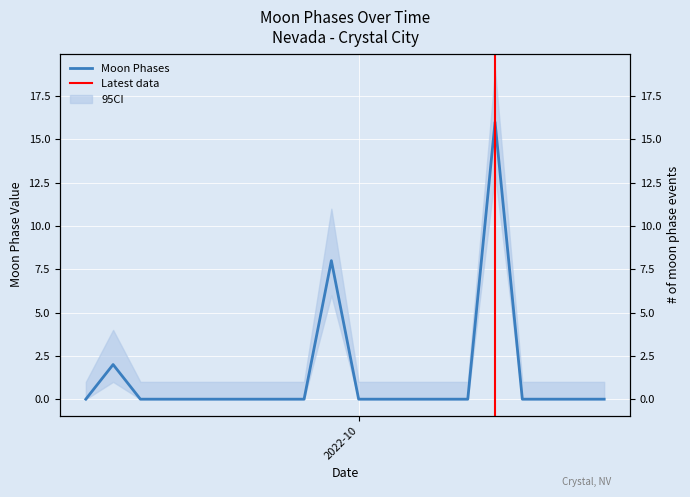

What is the difference between the maximum and minimum values?

16